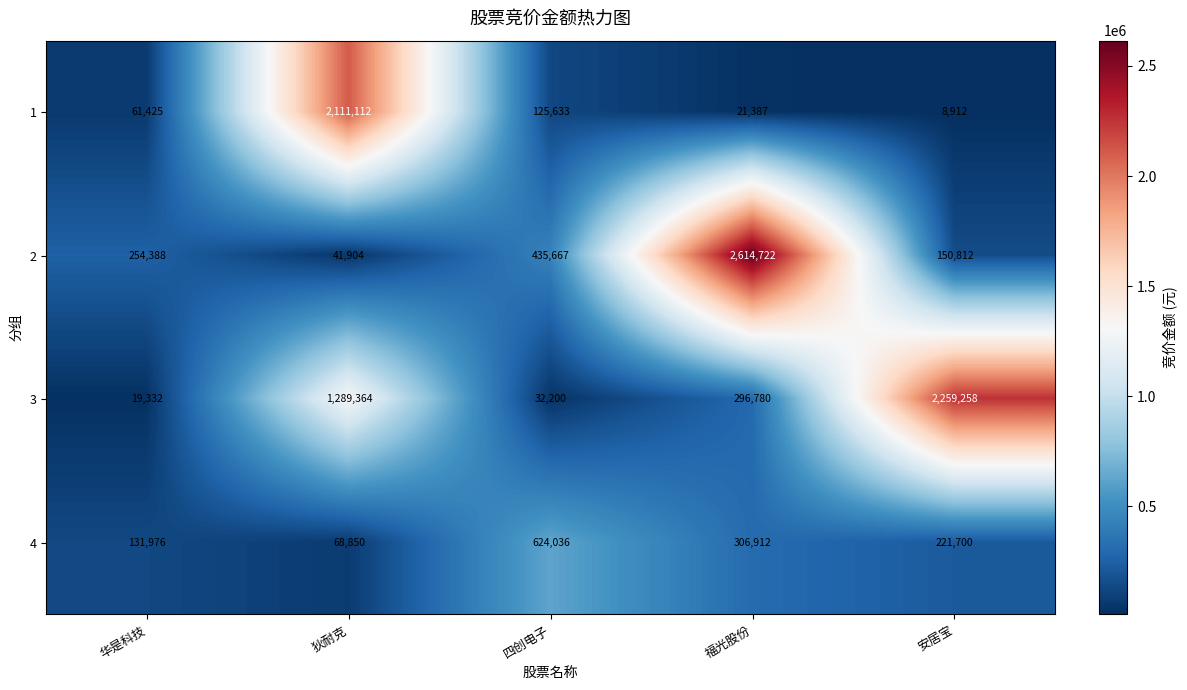

How many data points does each series have?

5